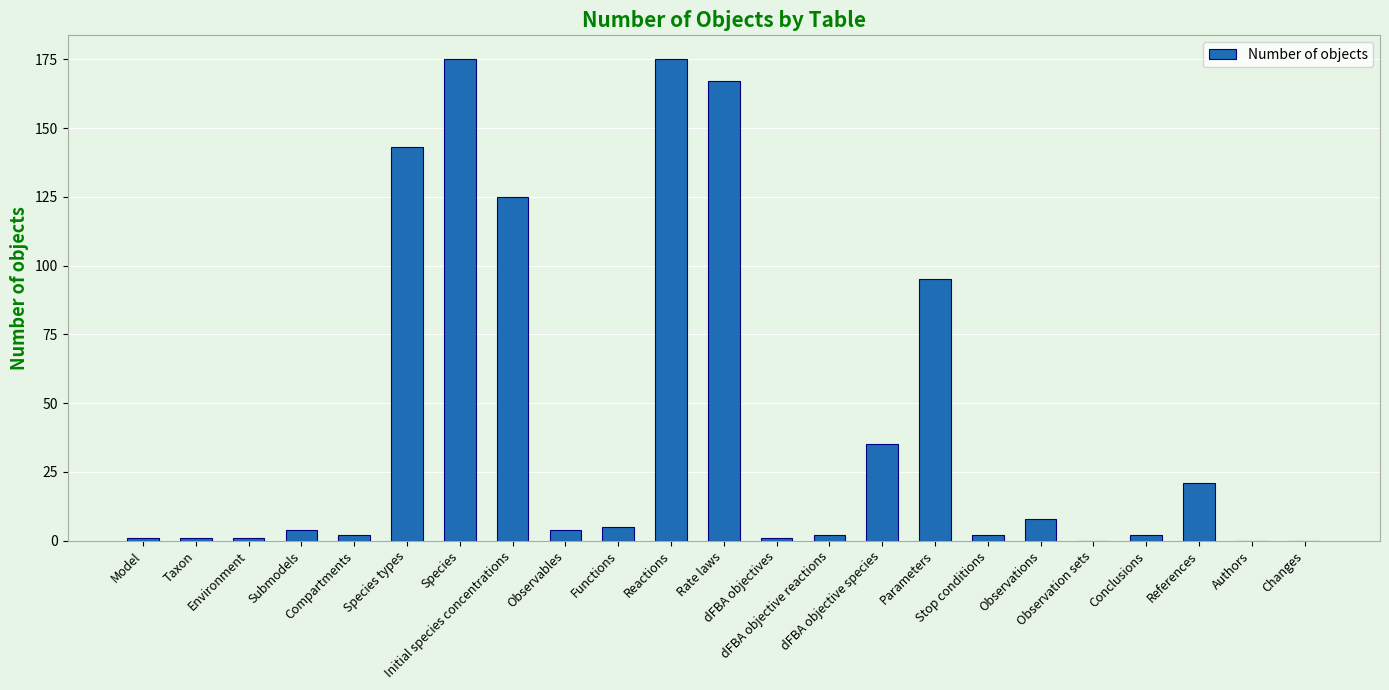

How many categories are shown in the chart?

23